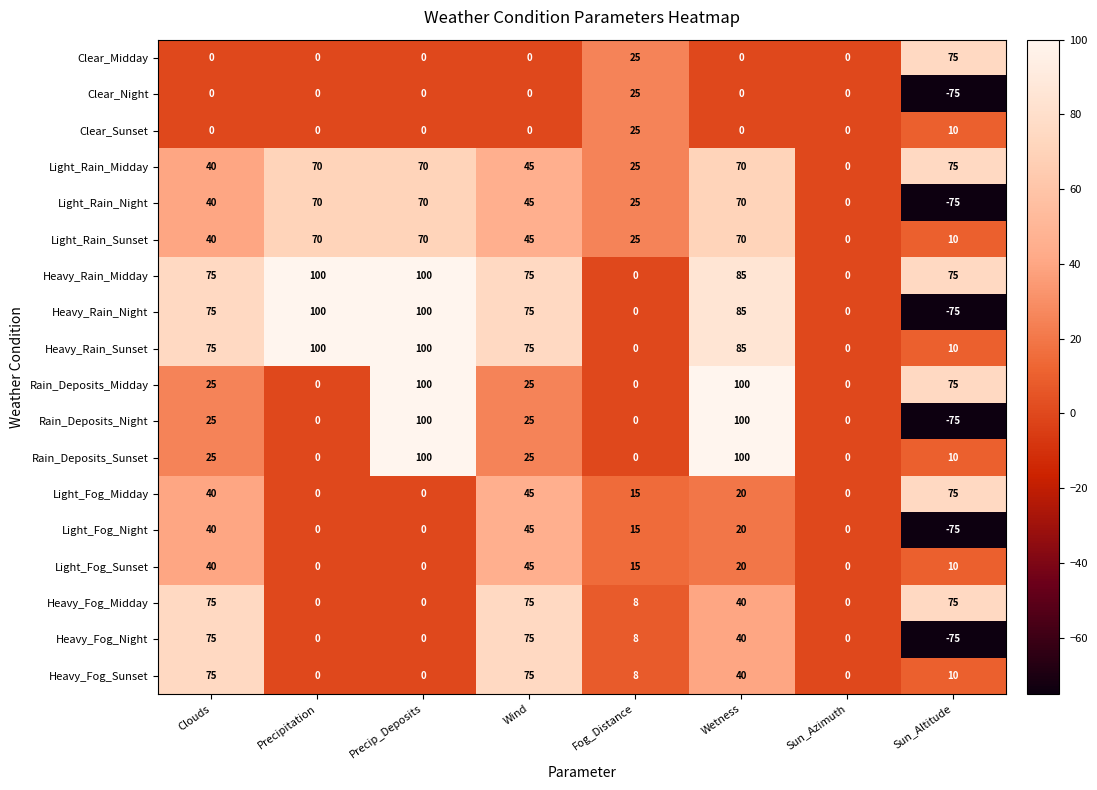

What is the difference between the highest and lowest values at Wetness?

100